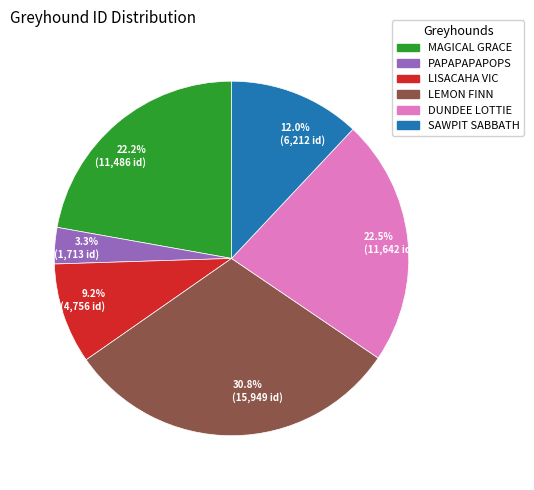

Combined, what portion of the pie is 12.0% (6,212 id) and 22.2% (11,486 id)?

34.2%